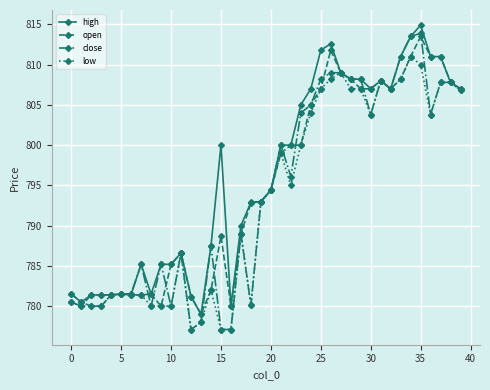

True or false: high has more than 0 points higher than both neighbors.

True